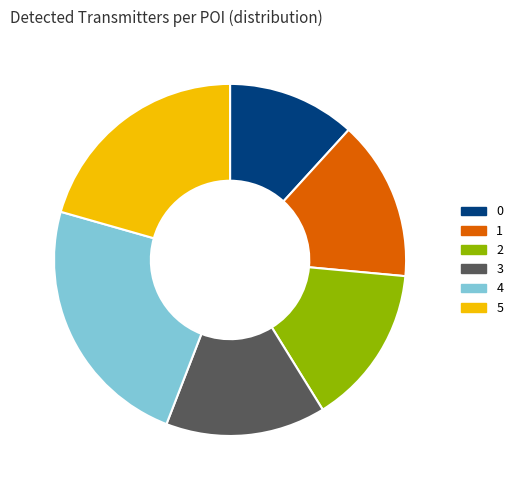

Approximately how many times larger is the value at 4 compared to 0?

2.0